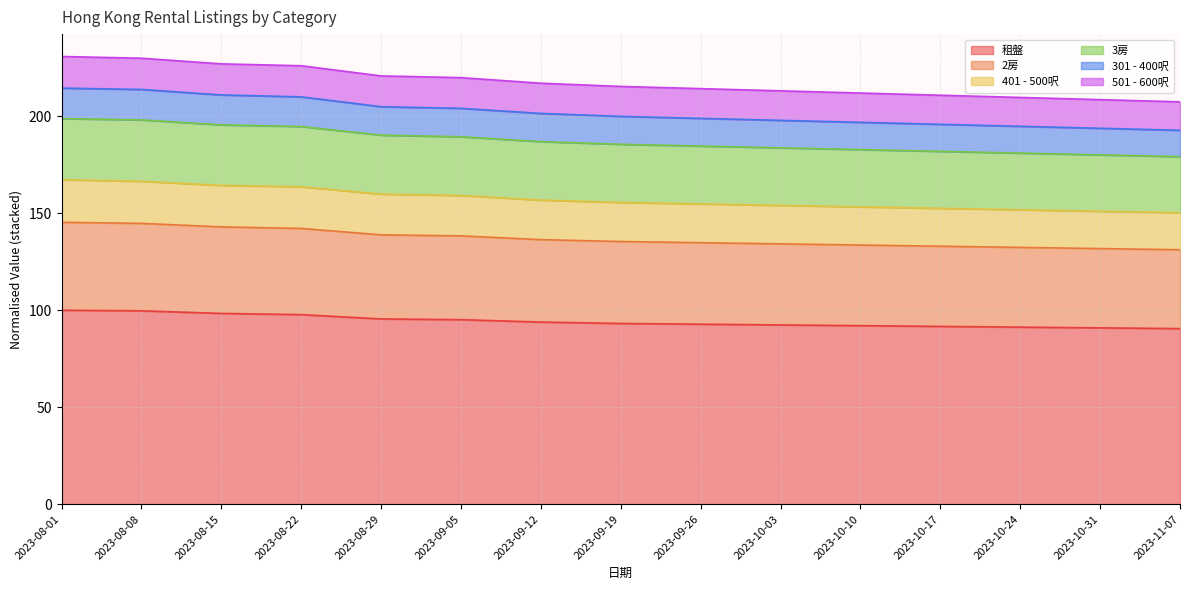

What is the minimum value for 租盤?

90.5